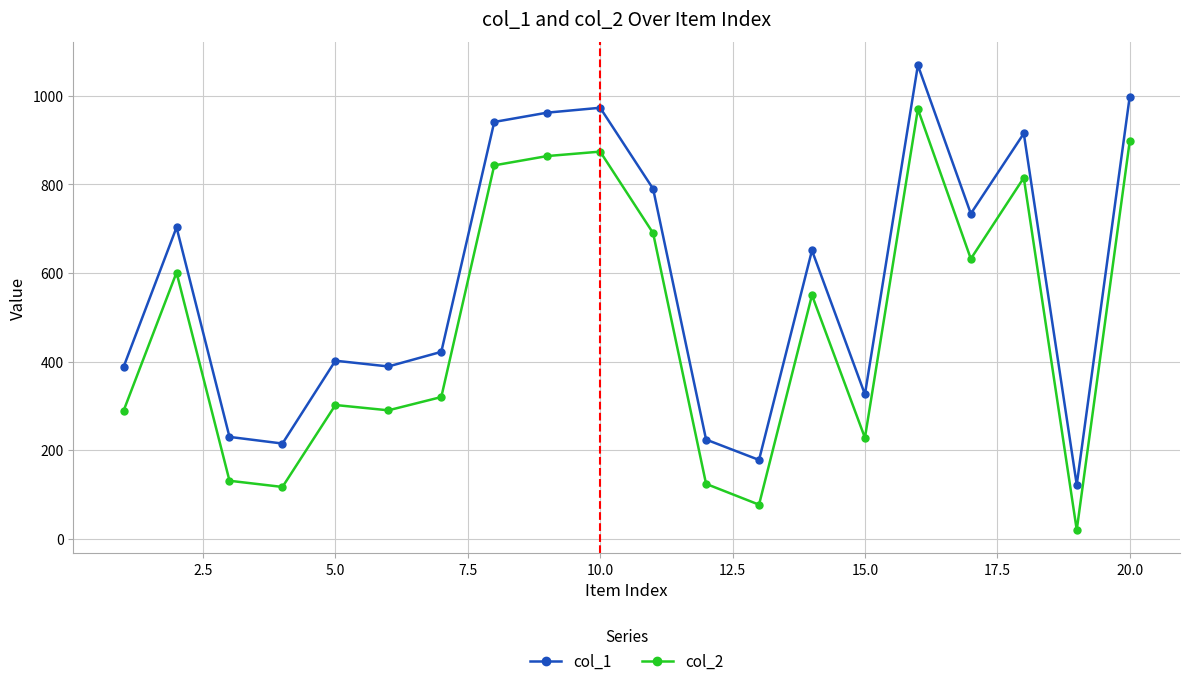

True or false: col_2 and col_1 cross at least once.

False